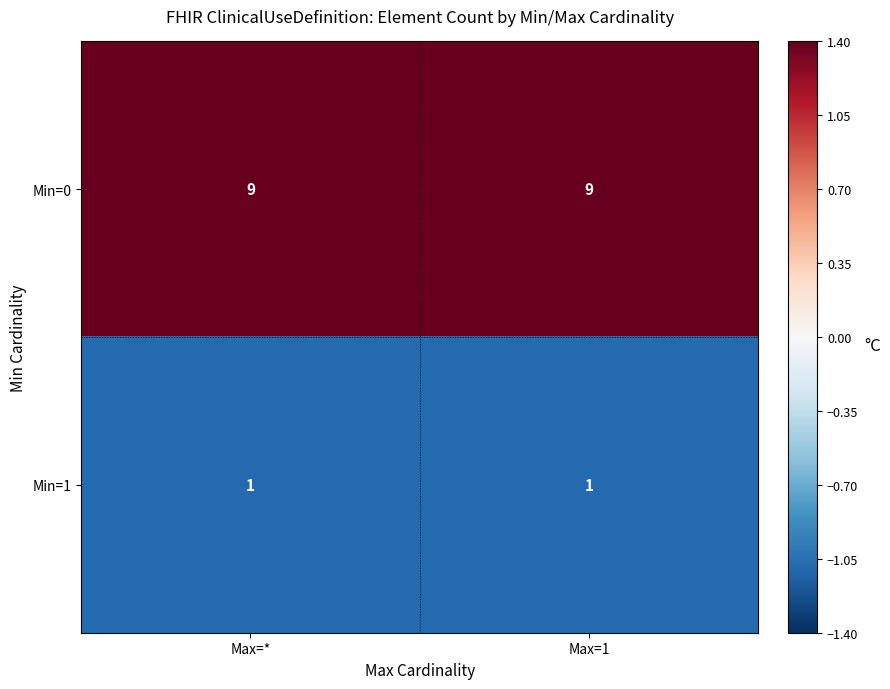

Which series has the largest total across all categories?

Min=0